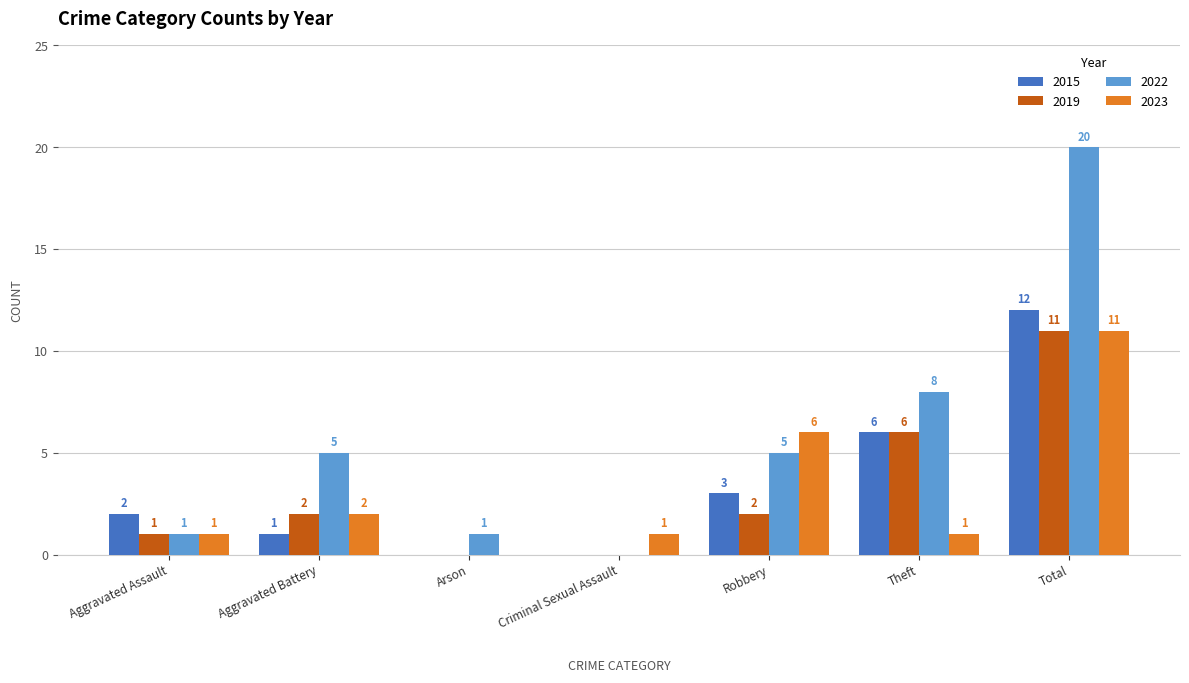

How many groups of bars are there?

7